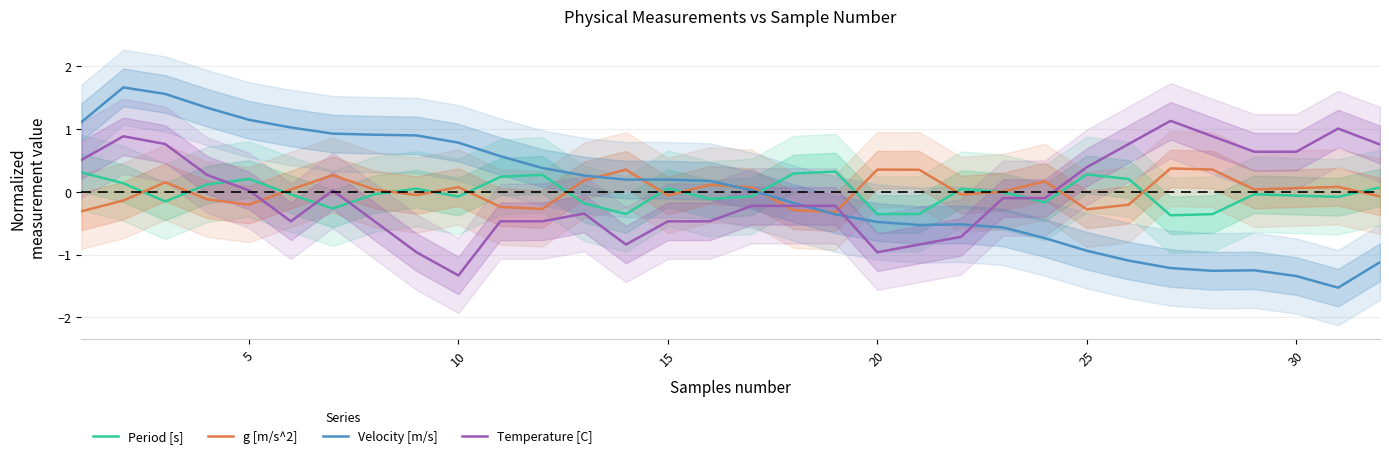

True or false: Period [s] and Velocity [m/s] cross at least once.

True